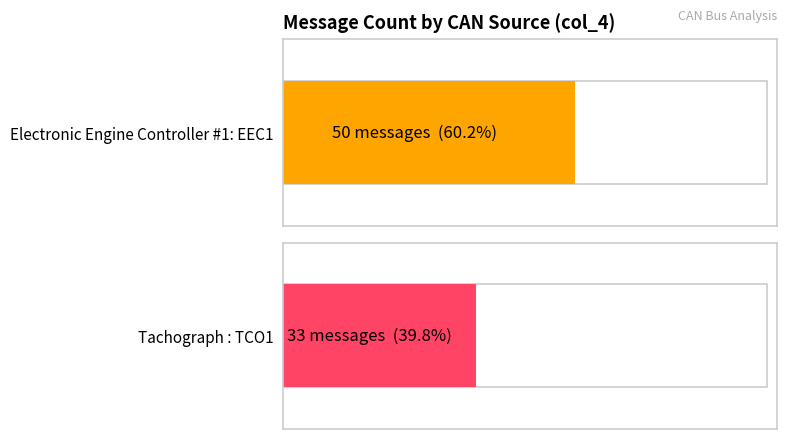

List the labels in order of value, smallest first.

Tachograph : TCO1, Electronic Engine Controller #1: EEC1